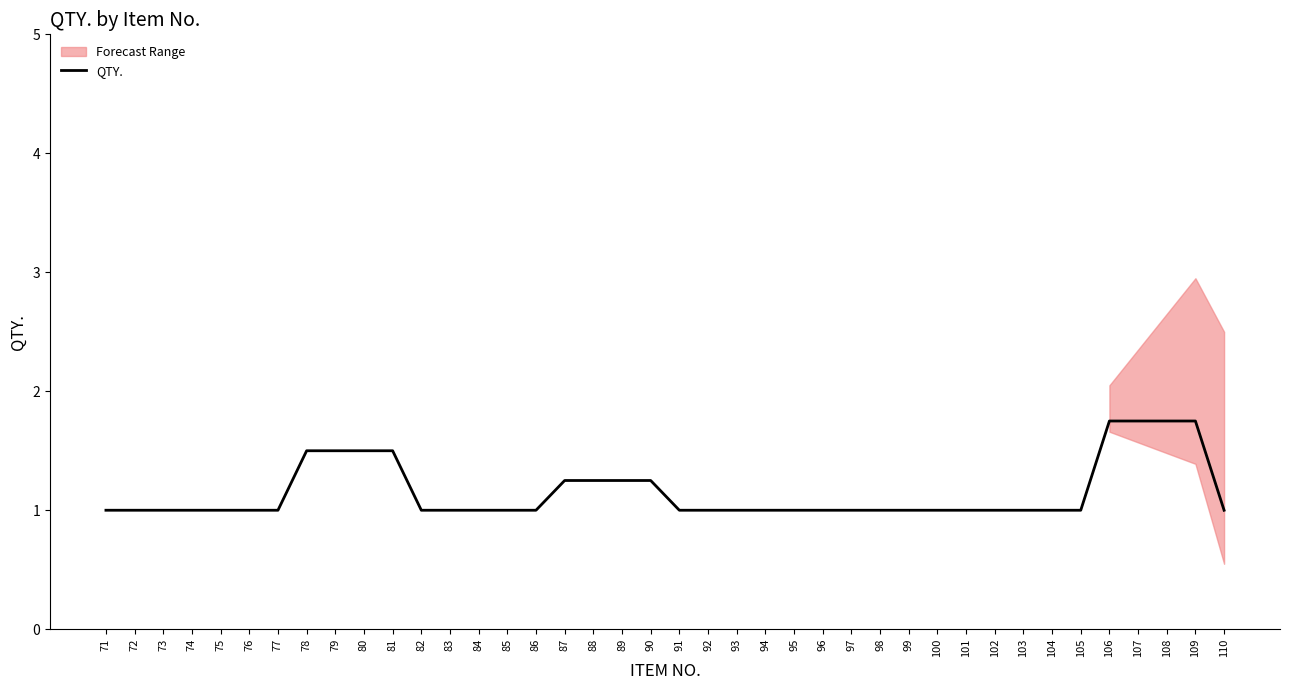

What is the sum of all values?

46.0